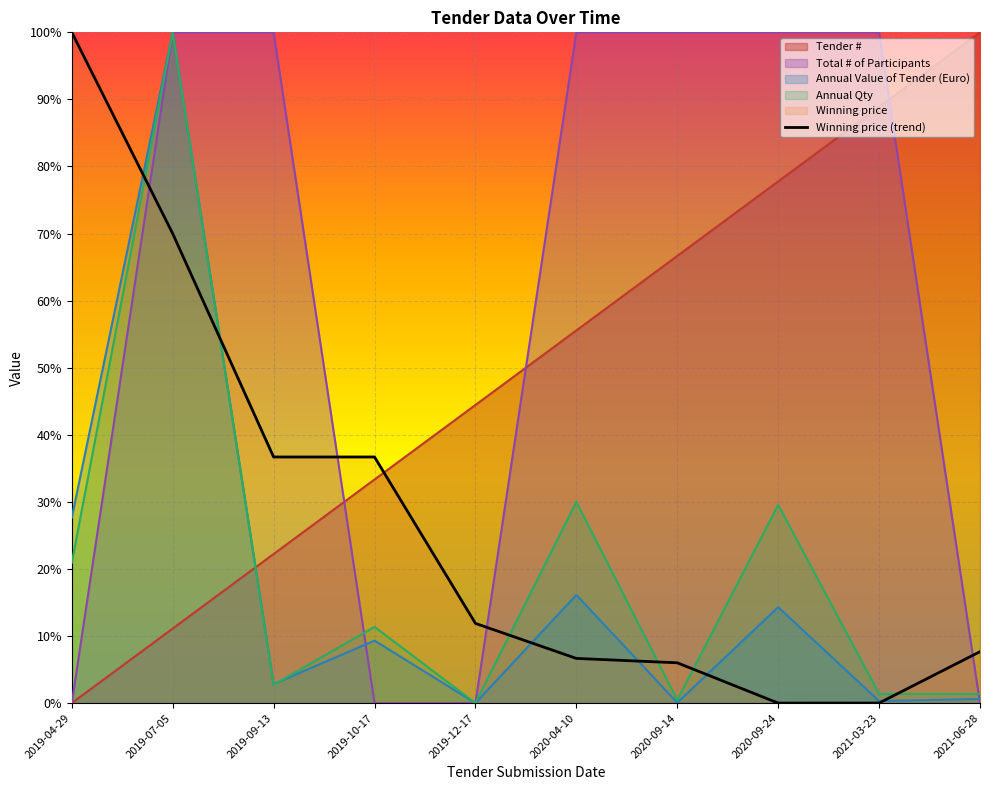

After their last crossing, which series has the higher values: Annual Qty or Total # of Participants?

Annual Qty